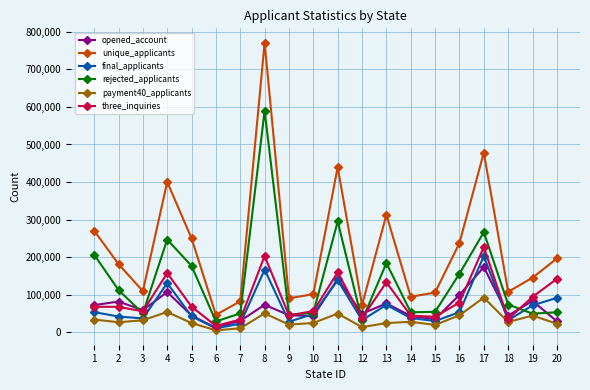

What is the value of the payment40_applicants point at the 15th from the left?

19467